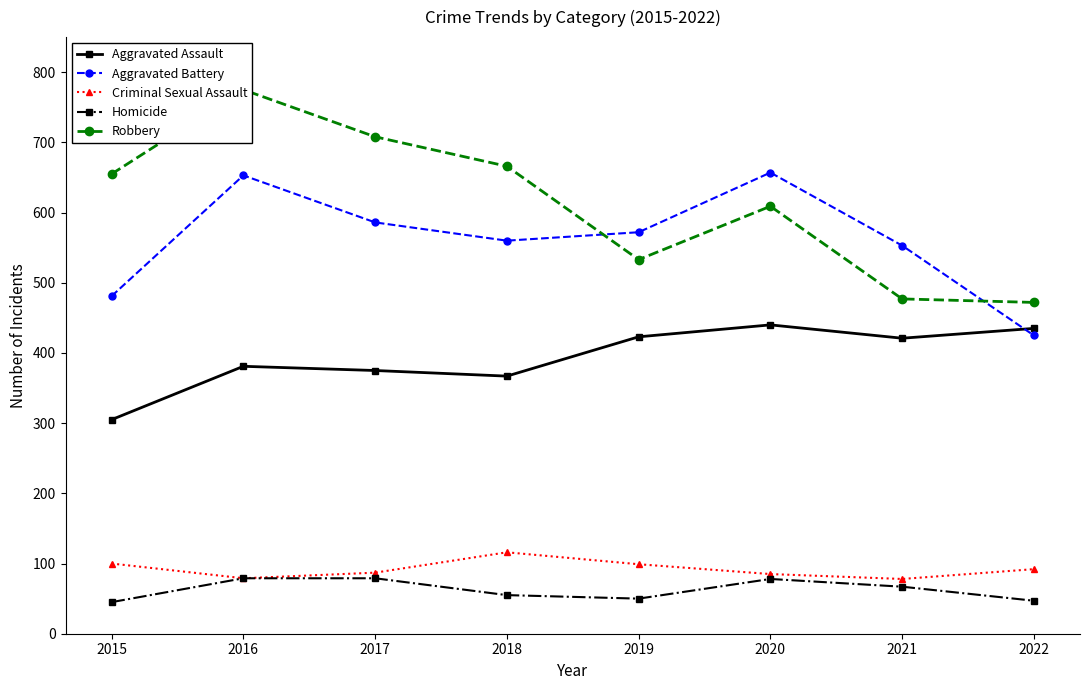

Count the number of categories in the chart.

8